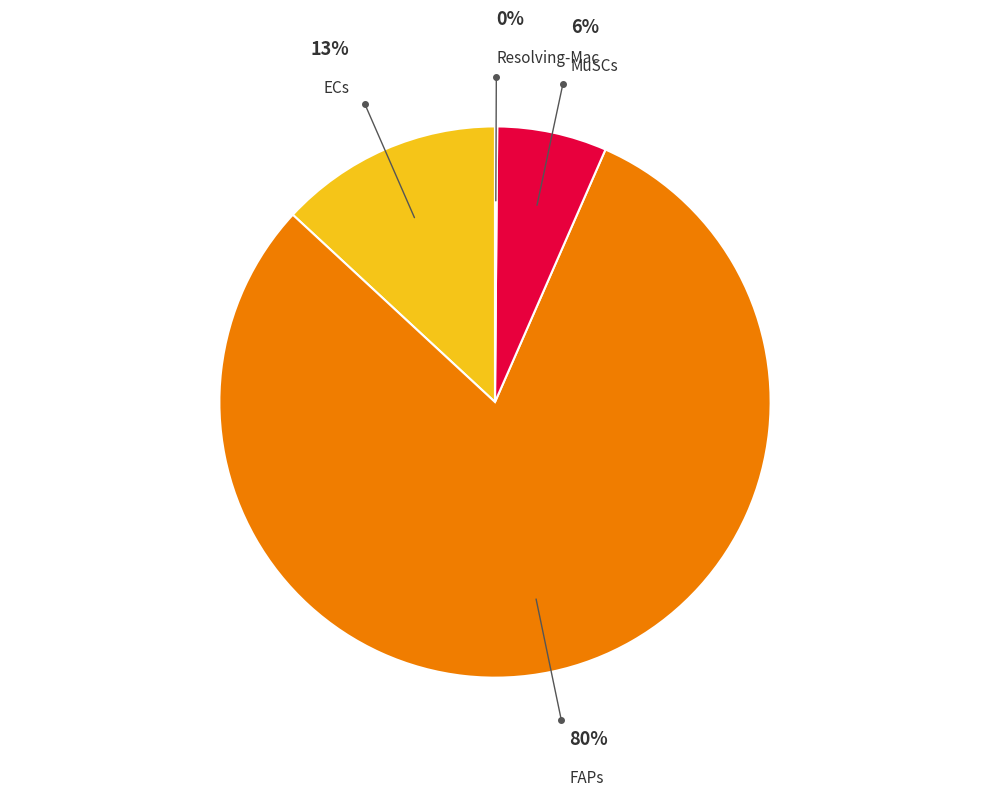

Is there a majority slice in this chart?

Yes